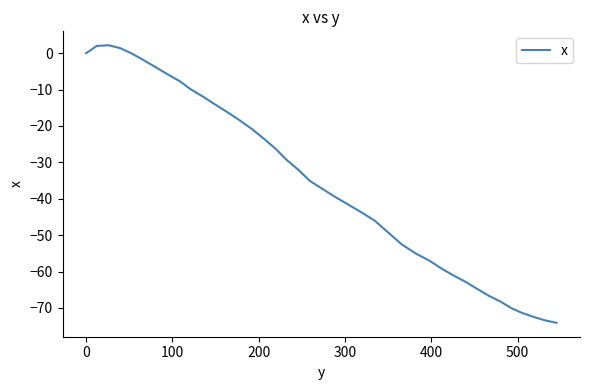

What is the difference between the maximum and minimum values?

76.3